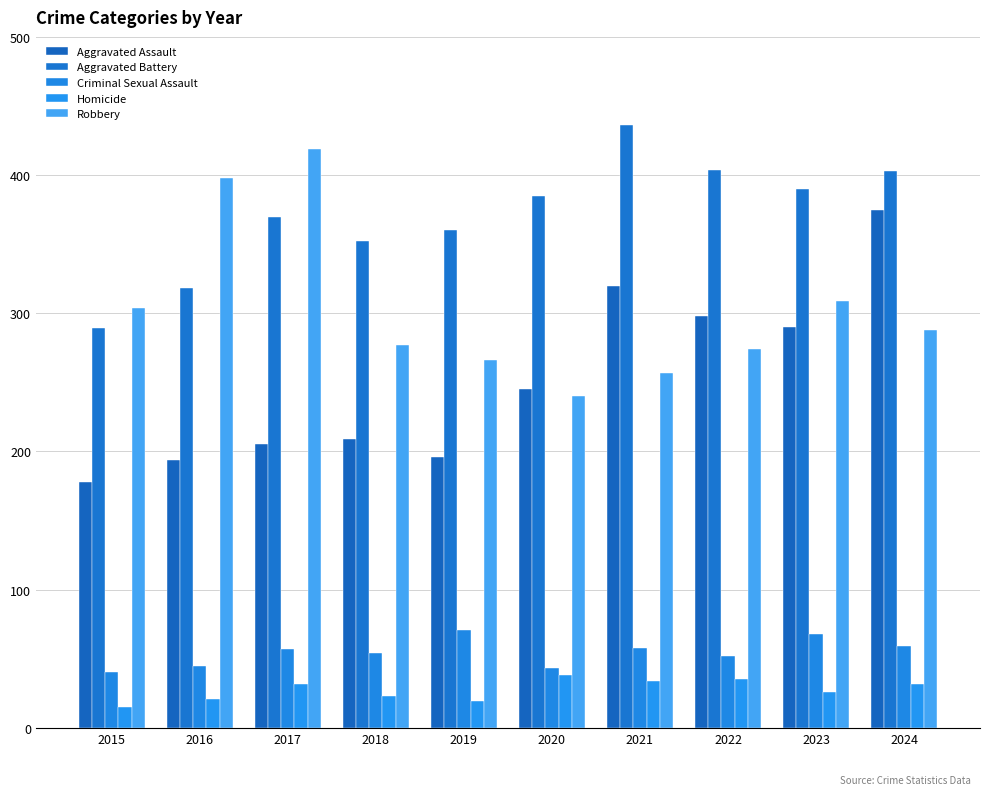

Is the value of Aggravated Assault at 2017 greater than the value of Homicide at 2020?

Yes